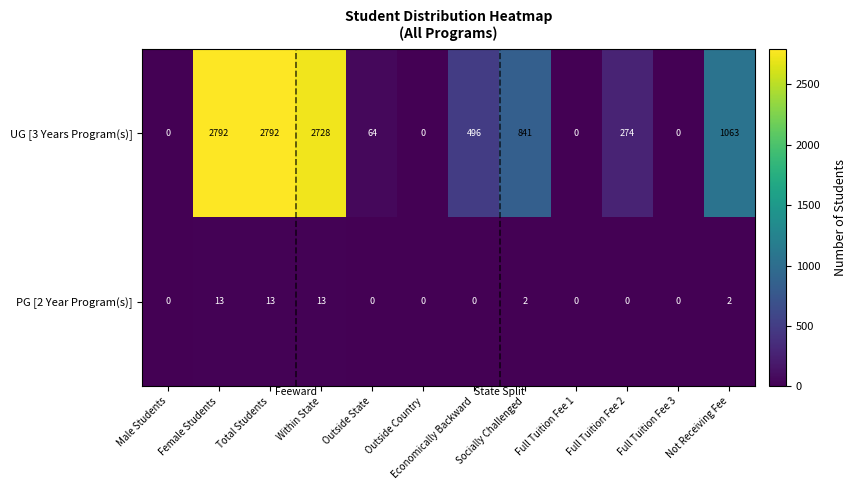

Is it true that UG [3 Years Program(s)] equals 0 at Full Tuition Fee 3?

True